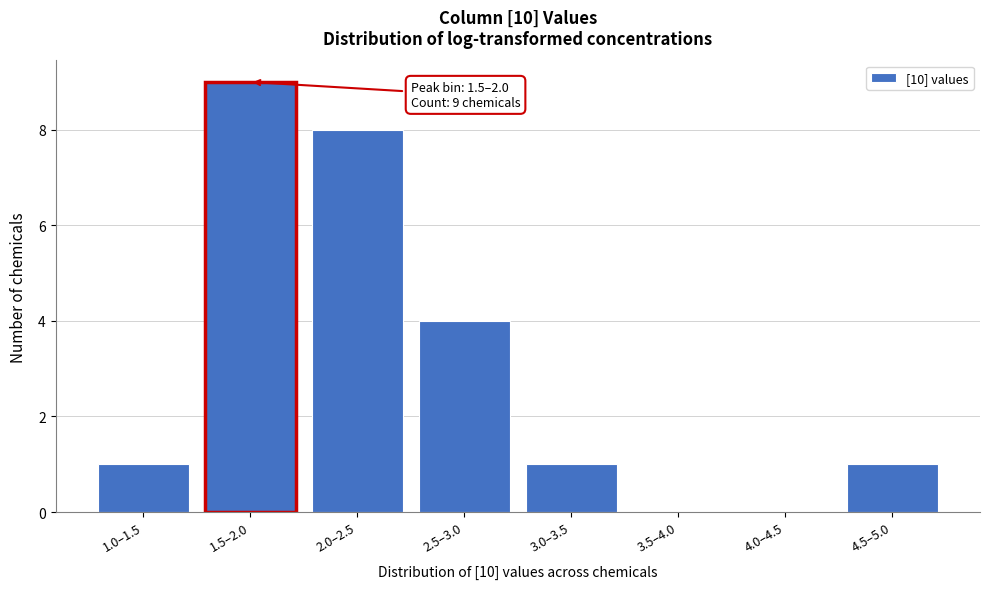

Reading left to right, transcribe all the data shown in this chart.

1.0–1.5=1	1.5–2.0=9	2.0–2.5=8	2.5–3.0=4	3.0–3.5=1	3.5–4.0=0	4.0–4.5=0	4.5–5.0=1